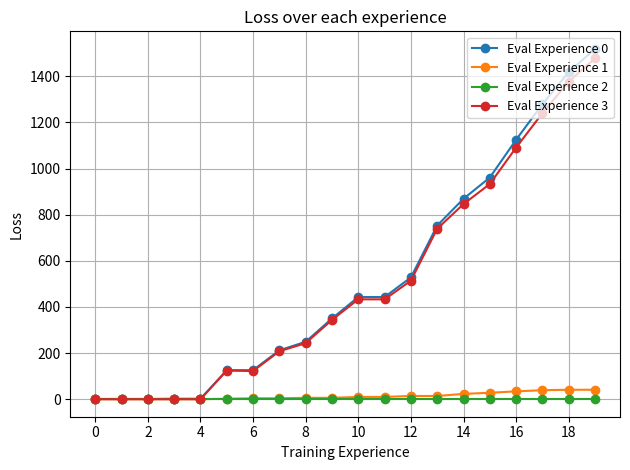

At how many categories does at least one series exceed 629?

7